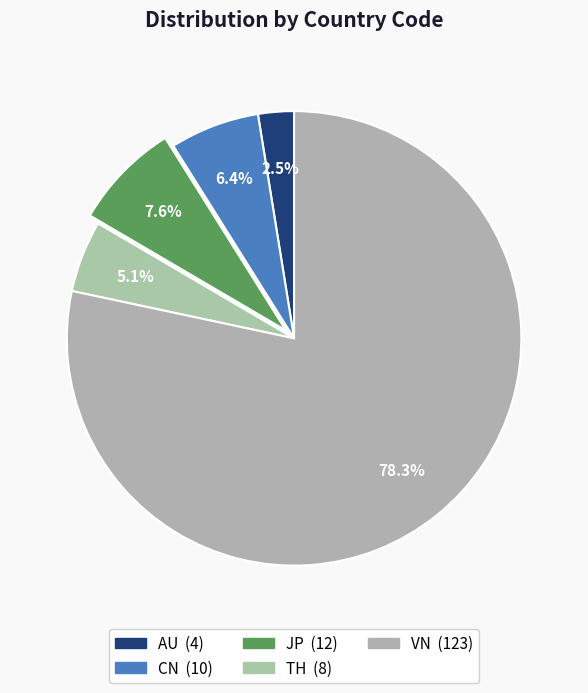

To the nearest percent, what portion does JP represent?

8%